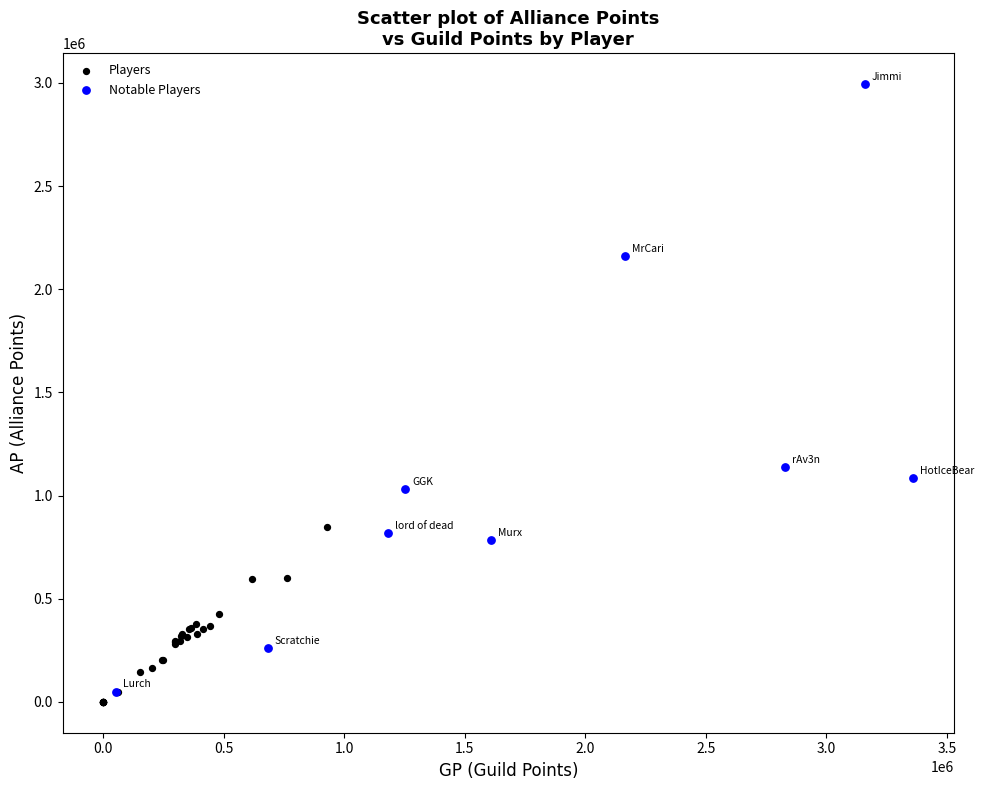

Which series reaches the maximum Y coordinate?

Notable Players